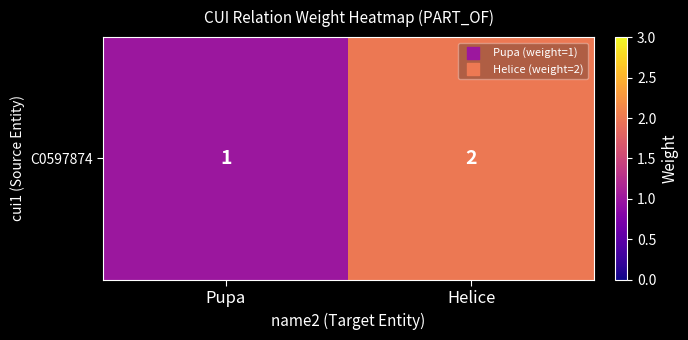

Which has a higher value, Pupa or Helice?

Helice